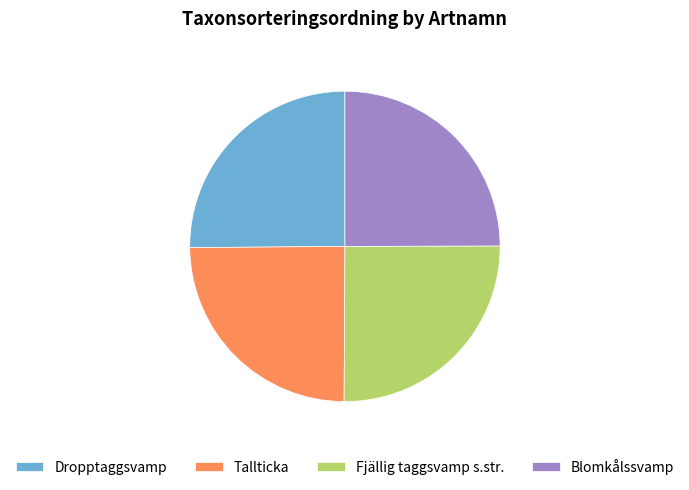

Is it true that Dropptaggsvamp is 39% of the pie?

False